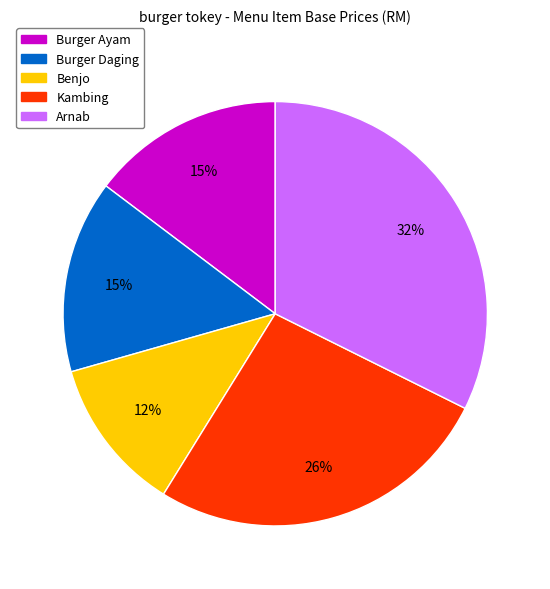

Count the number of slices in the pie.

5